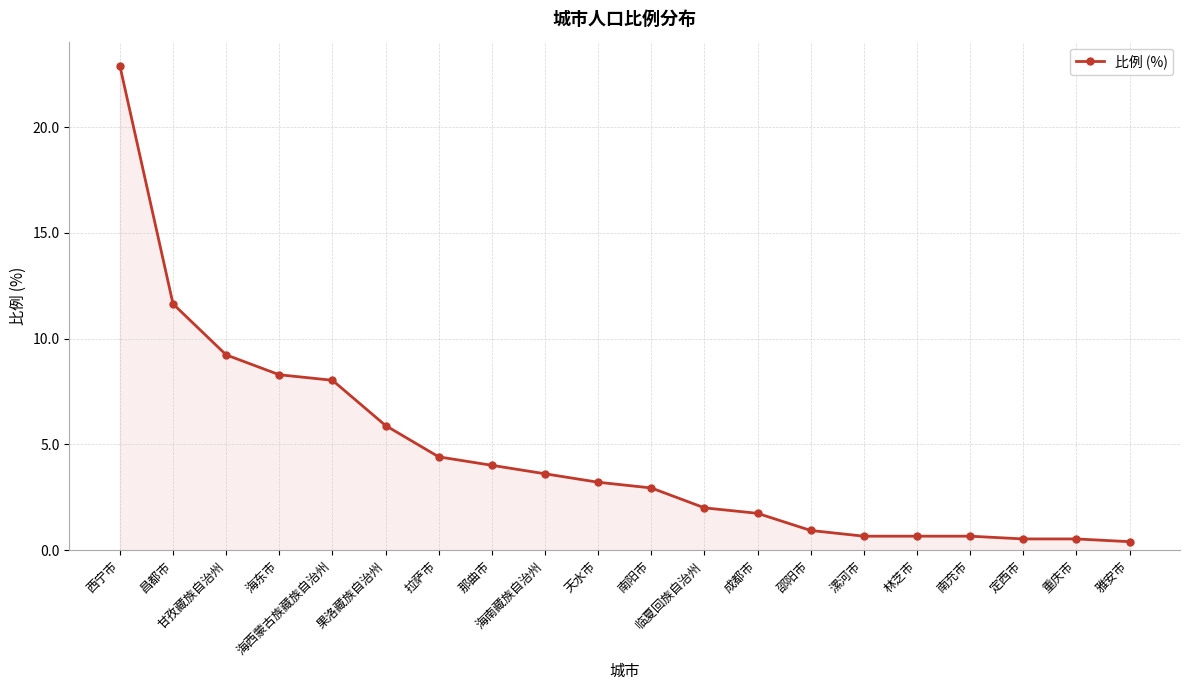

What is the maximum value shown in the chart?

22.9